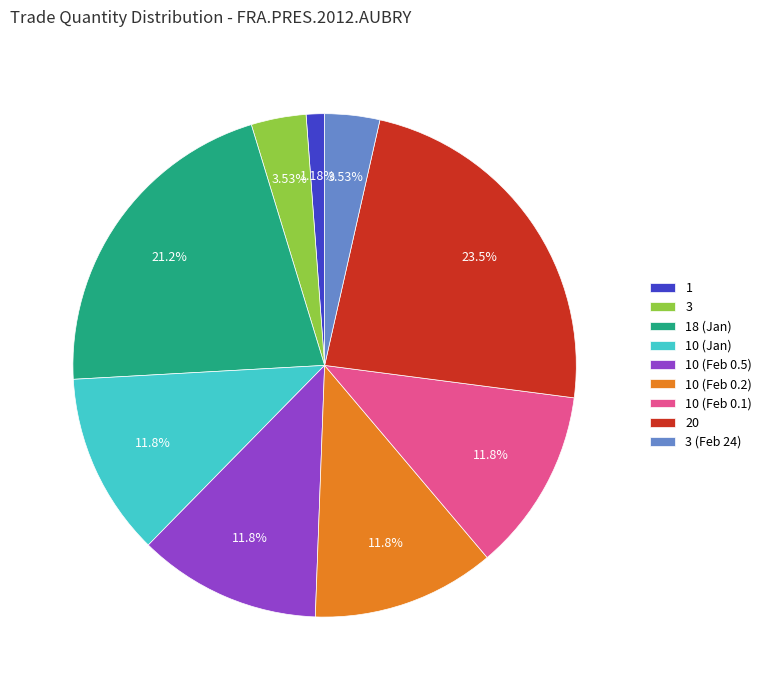

To the nearest percent, what portion does 10 (Feb 0.1) represent?

12%